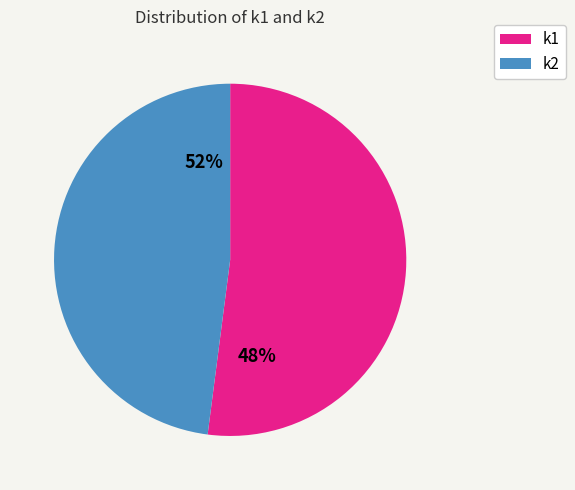

Is 19 the majority of the pie?

No